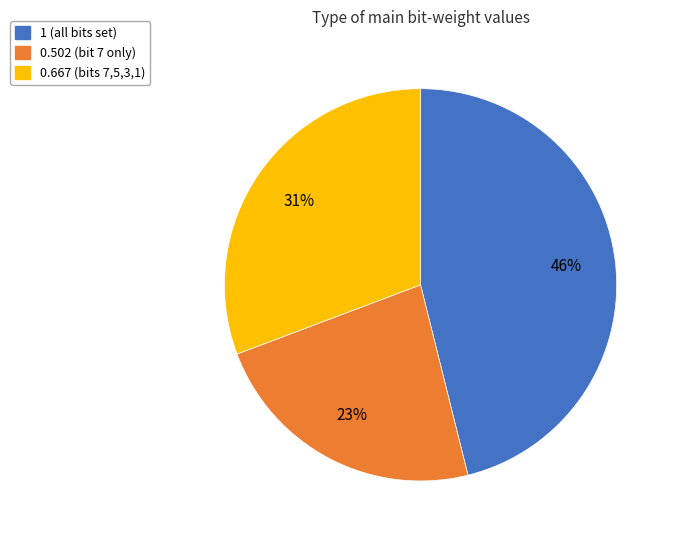

To the nearest percent, what is the average slice percentage?

33%